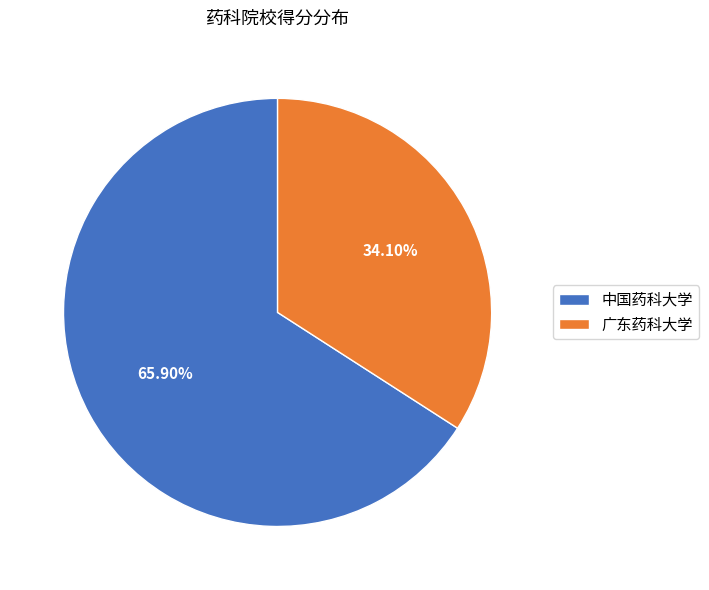

Do 中国药科大学 and 广东药科大学 together represent more than half of the pie?

Yes